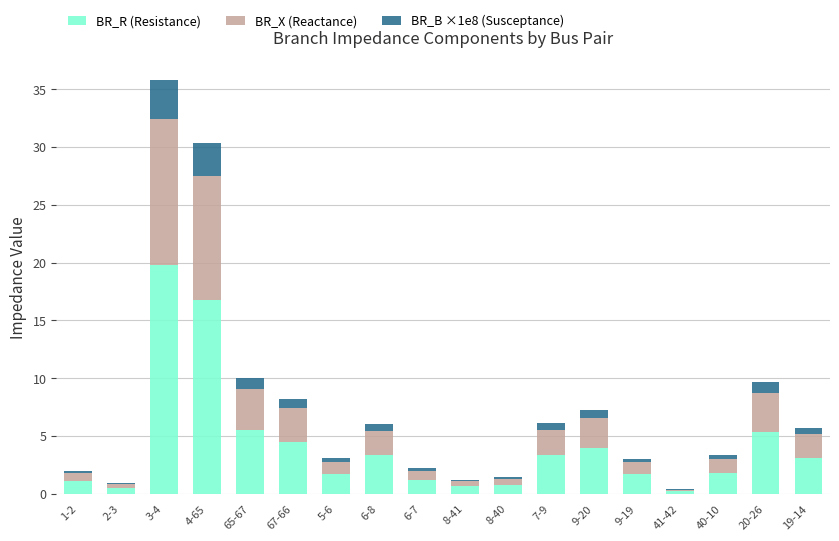

What is the sum of all BR_R (Resistance) values?

75.6